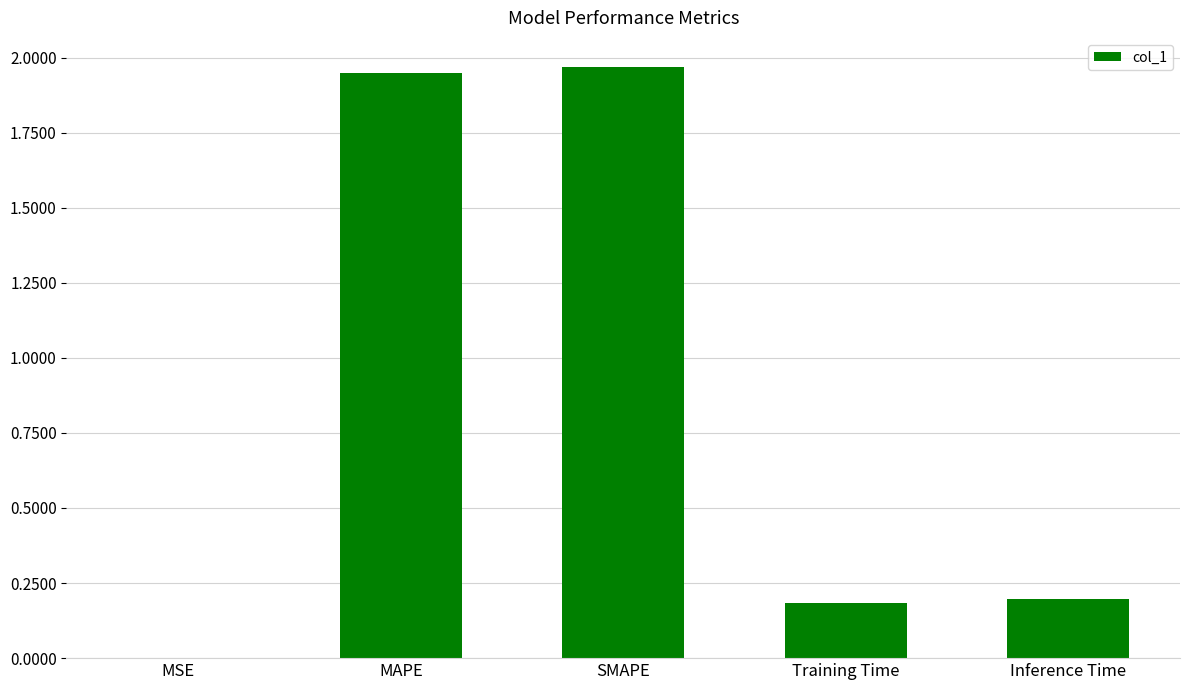

The chart shows a value of 0.0 at Inference Time. True or false?

False